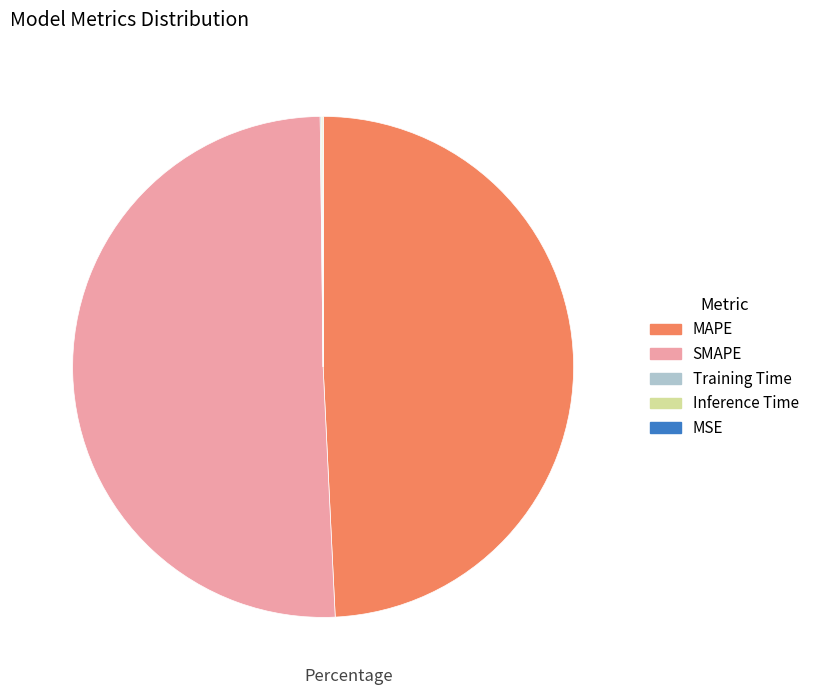

What is the largest slice in the pie chart?

SMAPE